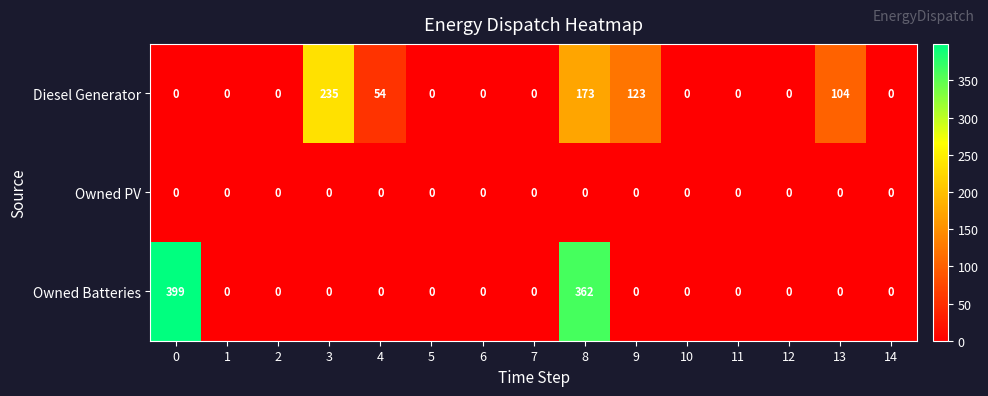

Which series has the largest total across all categories?

Owned Batteries